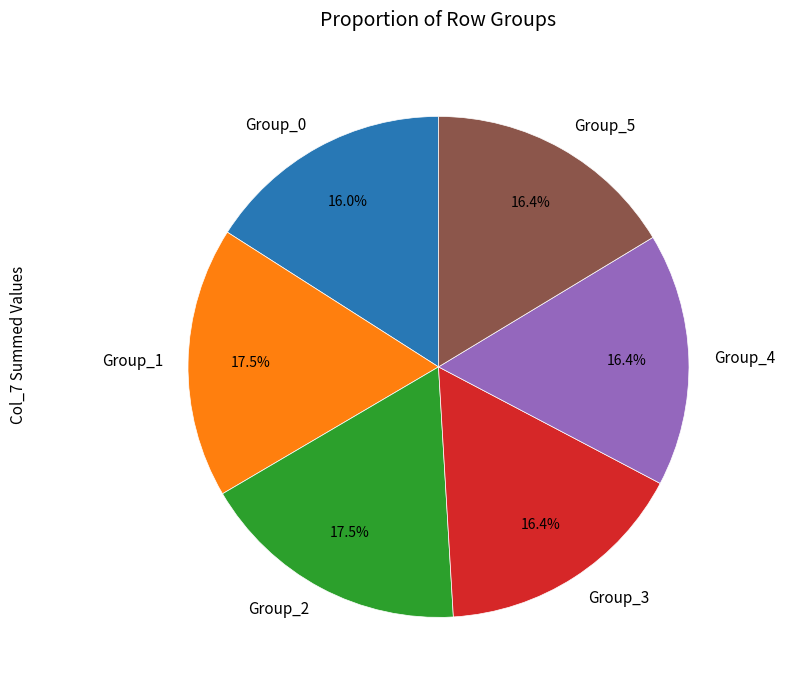

Does Group_1 represent more than half of the total?

No